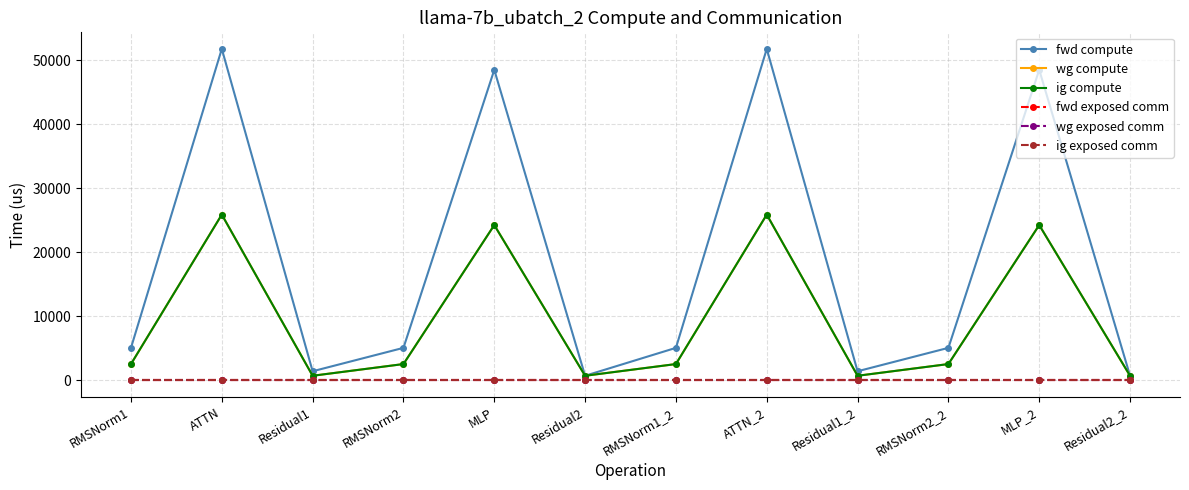

What is the maximum value shown in the chart?

51811.6